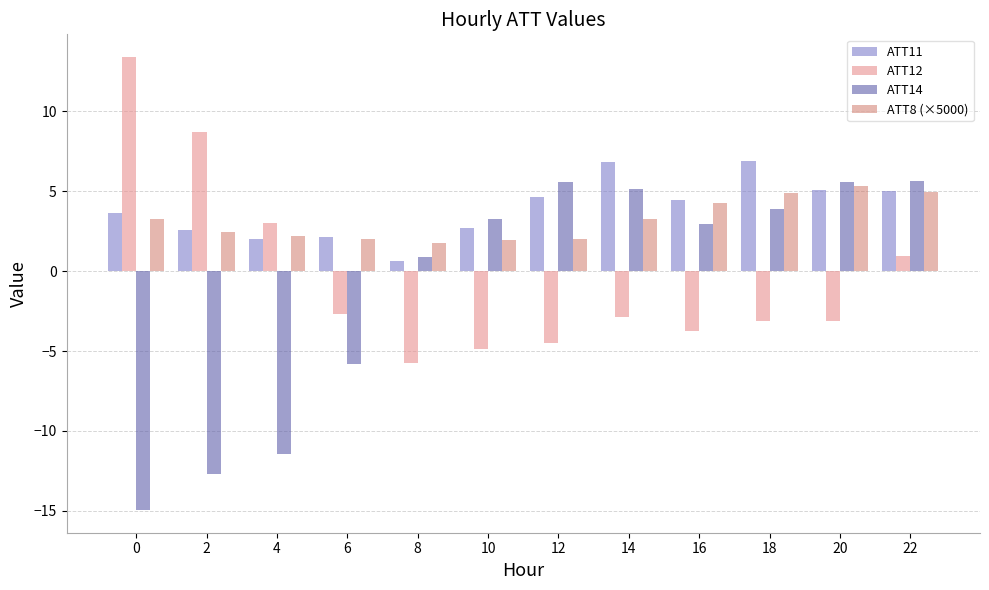

What are all the series names shown in the legend?

ATT11, ATT12, ATT14, ATT8 (×5000)